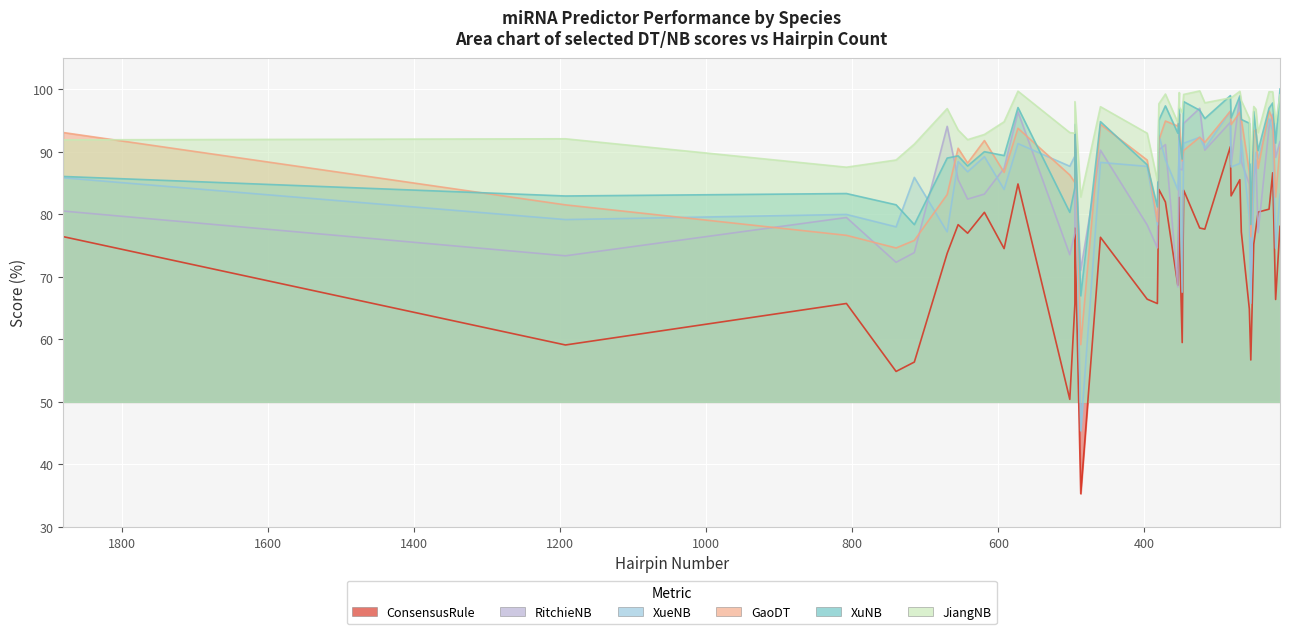

Which series has the largest total across all categories?

JiangNB